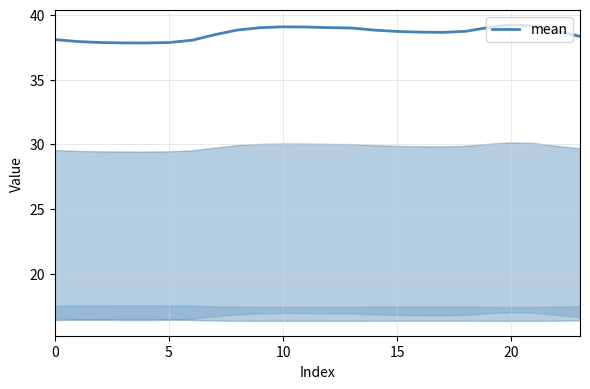

What is the minimum value shown in the chart?

37.8